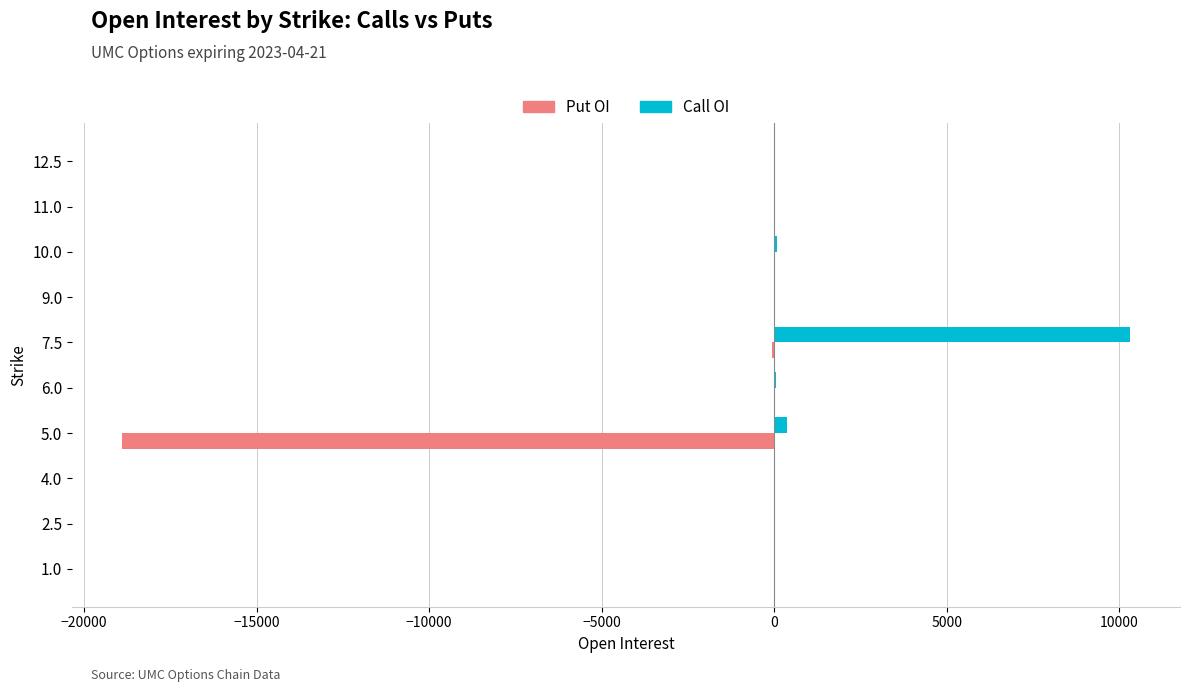

At which category is the sum across all series the highest?

7.5